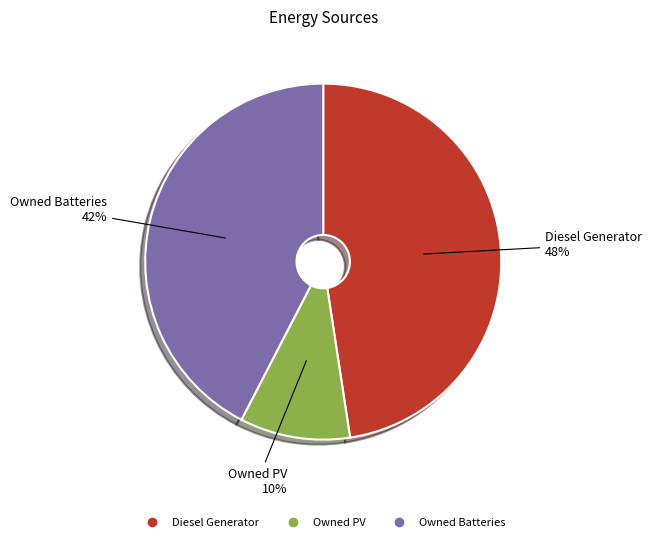

How many slices are in this pie chart?

3